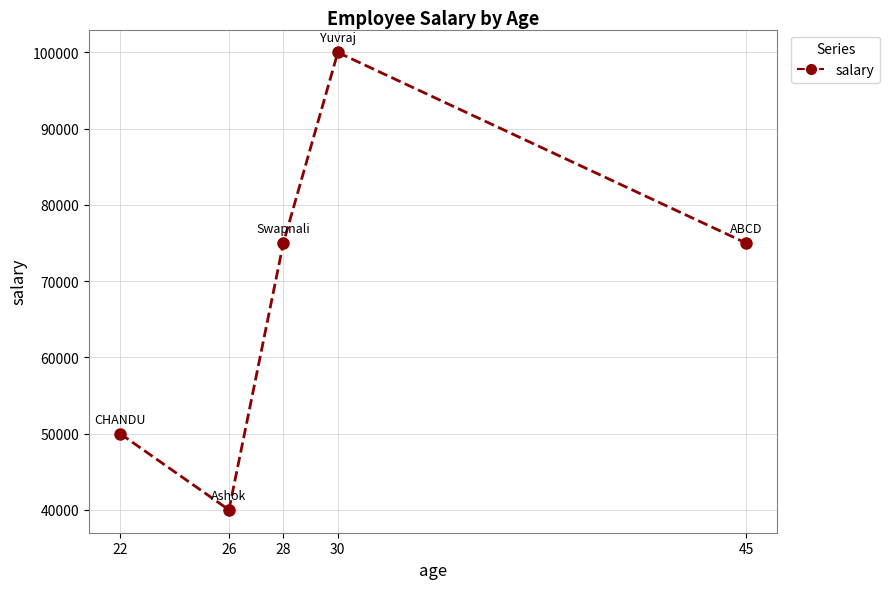

Reading left to right, transcribe all the data shown in this chart.

22=50000	26=40000	28=75000	30=100000	45=75000